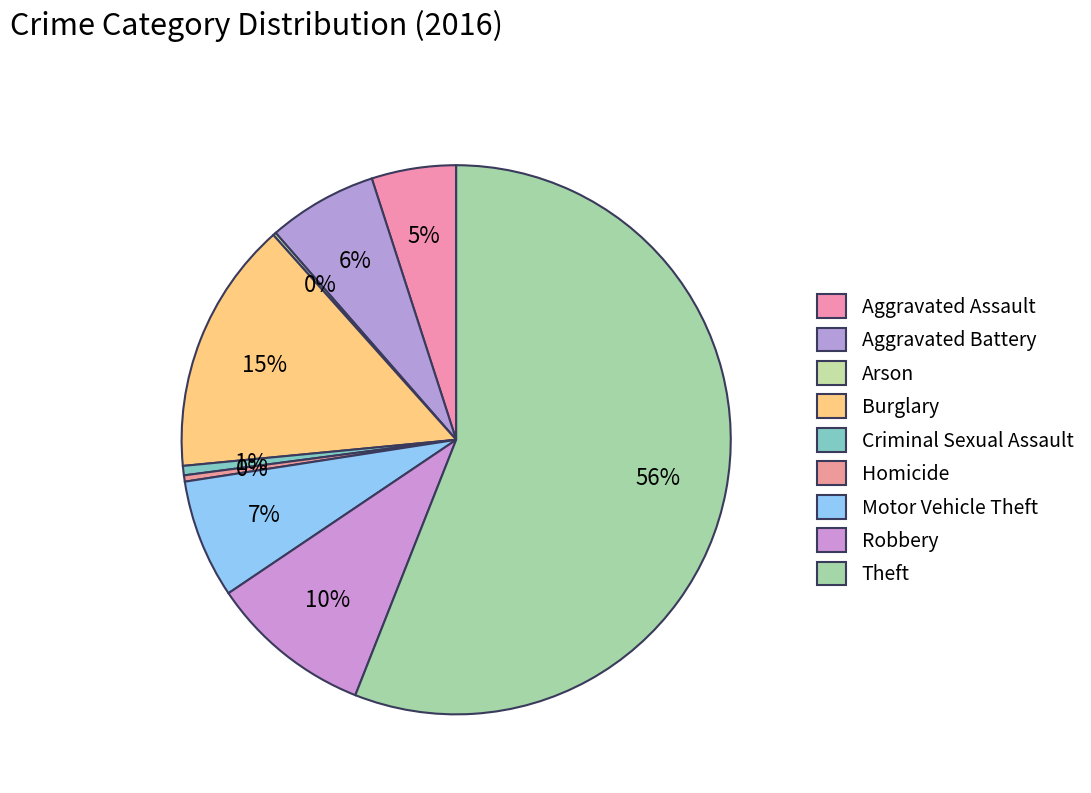

To the nearest percent, what portion does Aggravated Assault represent?

5%